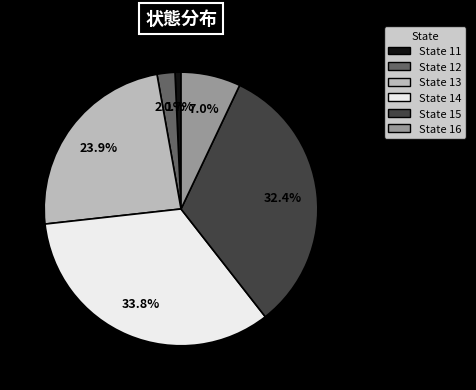

Which has a higher value, State 14 or State 11?

State 14